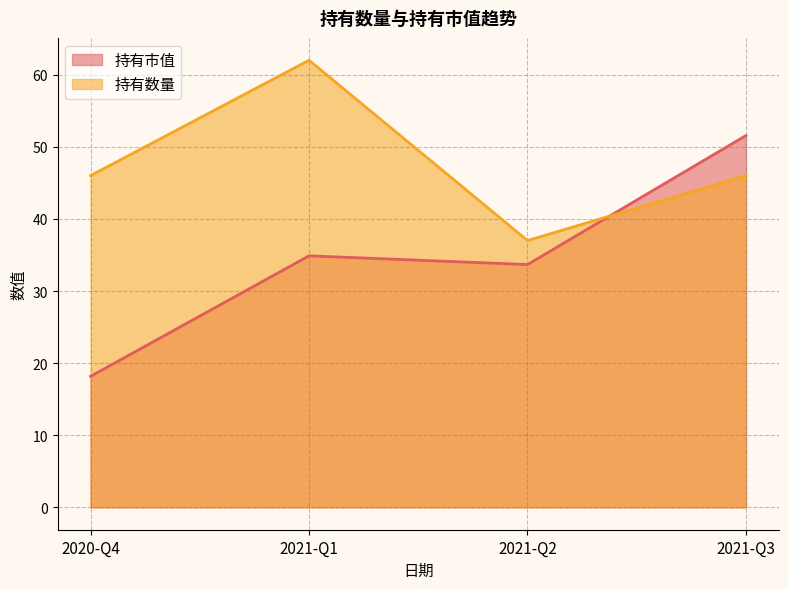

What is the sum of all 持有市值 values?

138.3